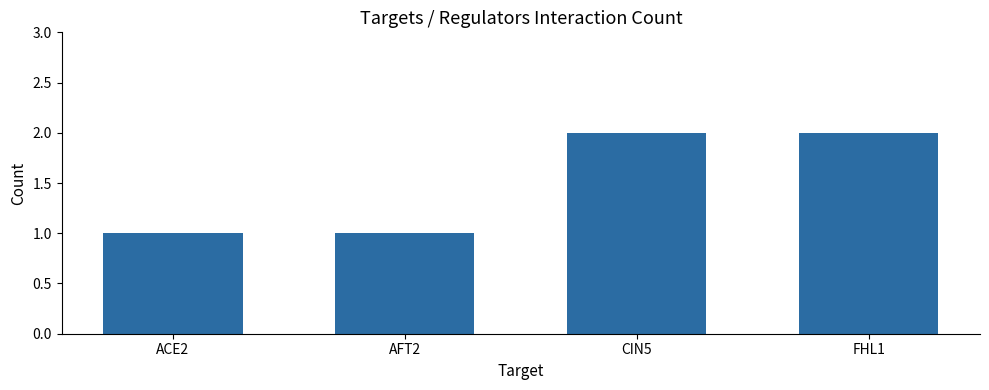

Reading left to right, extract all data points from this chart.

1	1	2	2